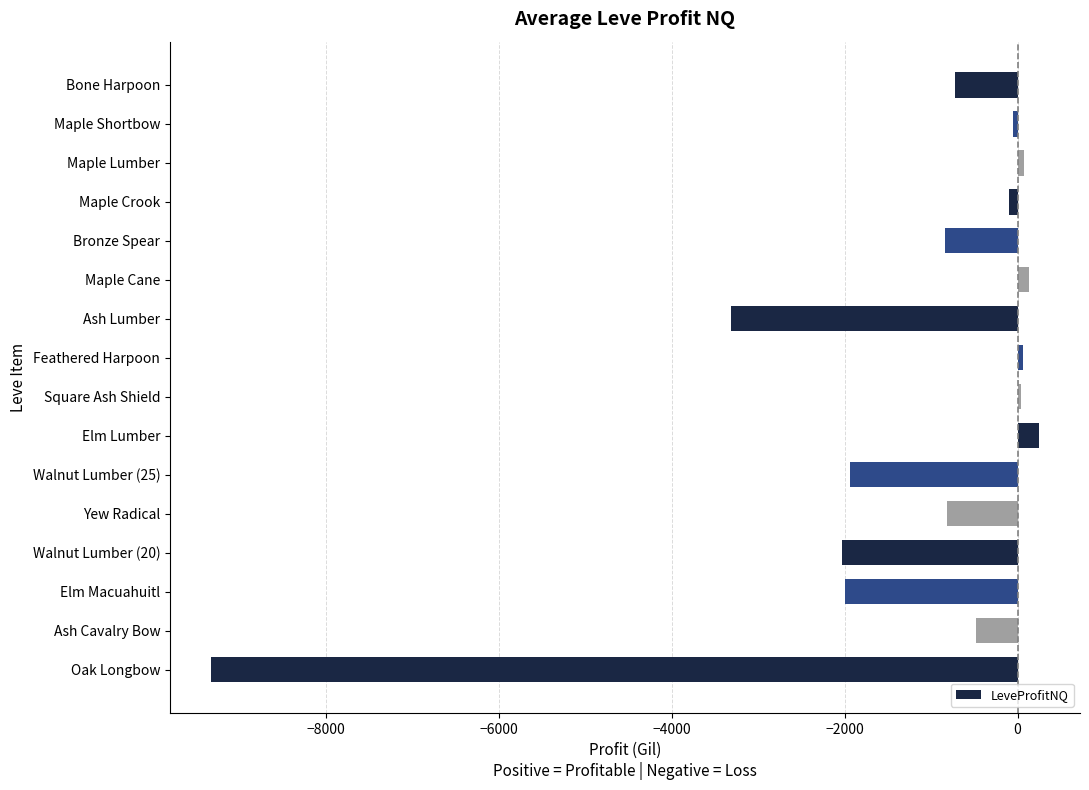

Between Square Ash Shield and Elm Macuahuitl, which is larger?

Square Ash Shield